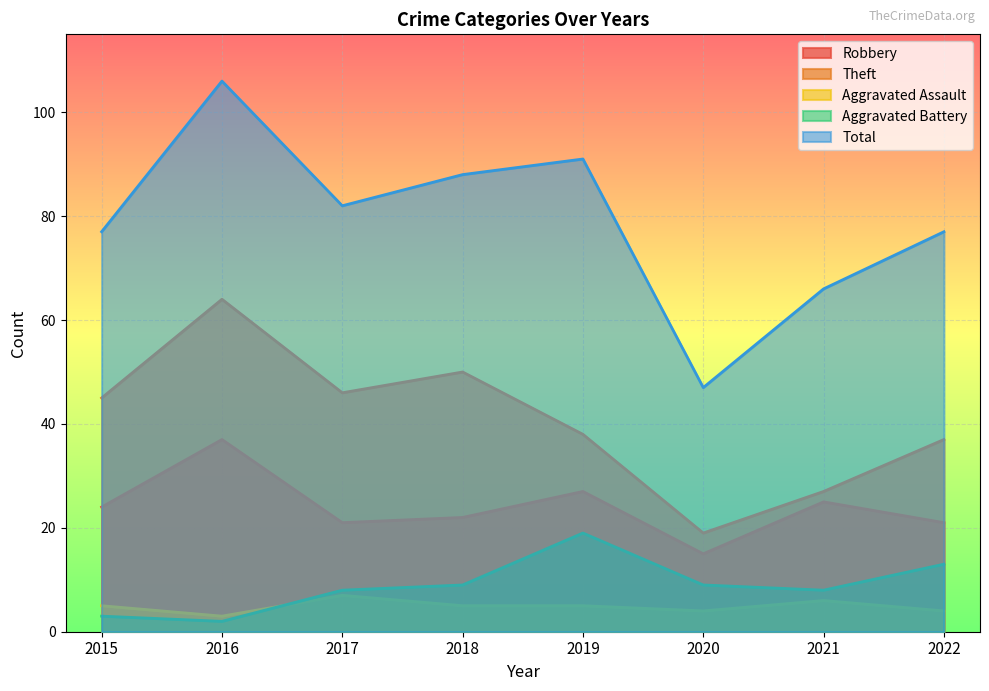

What is the sum of all Robbery values?

192